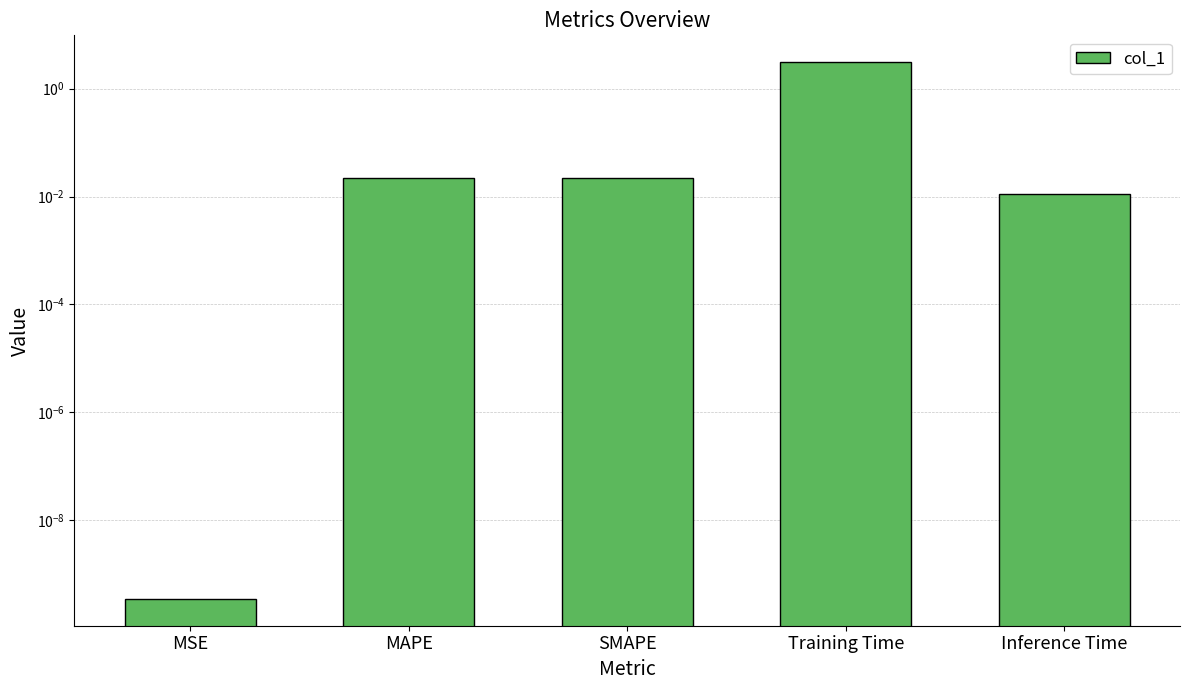

Rank the categories by value from lowest to highest.

MSE, Inference Time, MAPE, SMAPE, Training Time